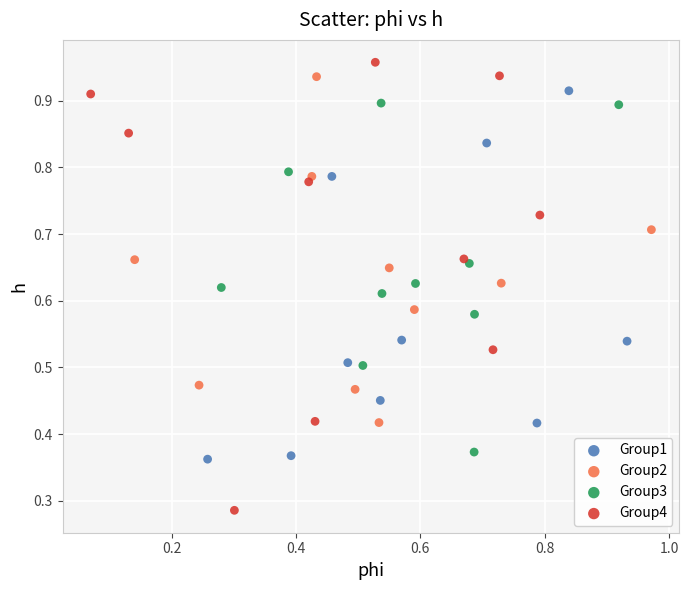

Which series contains the highest Y value?

Group4